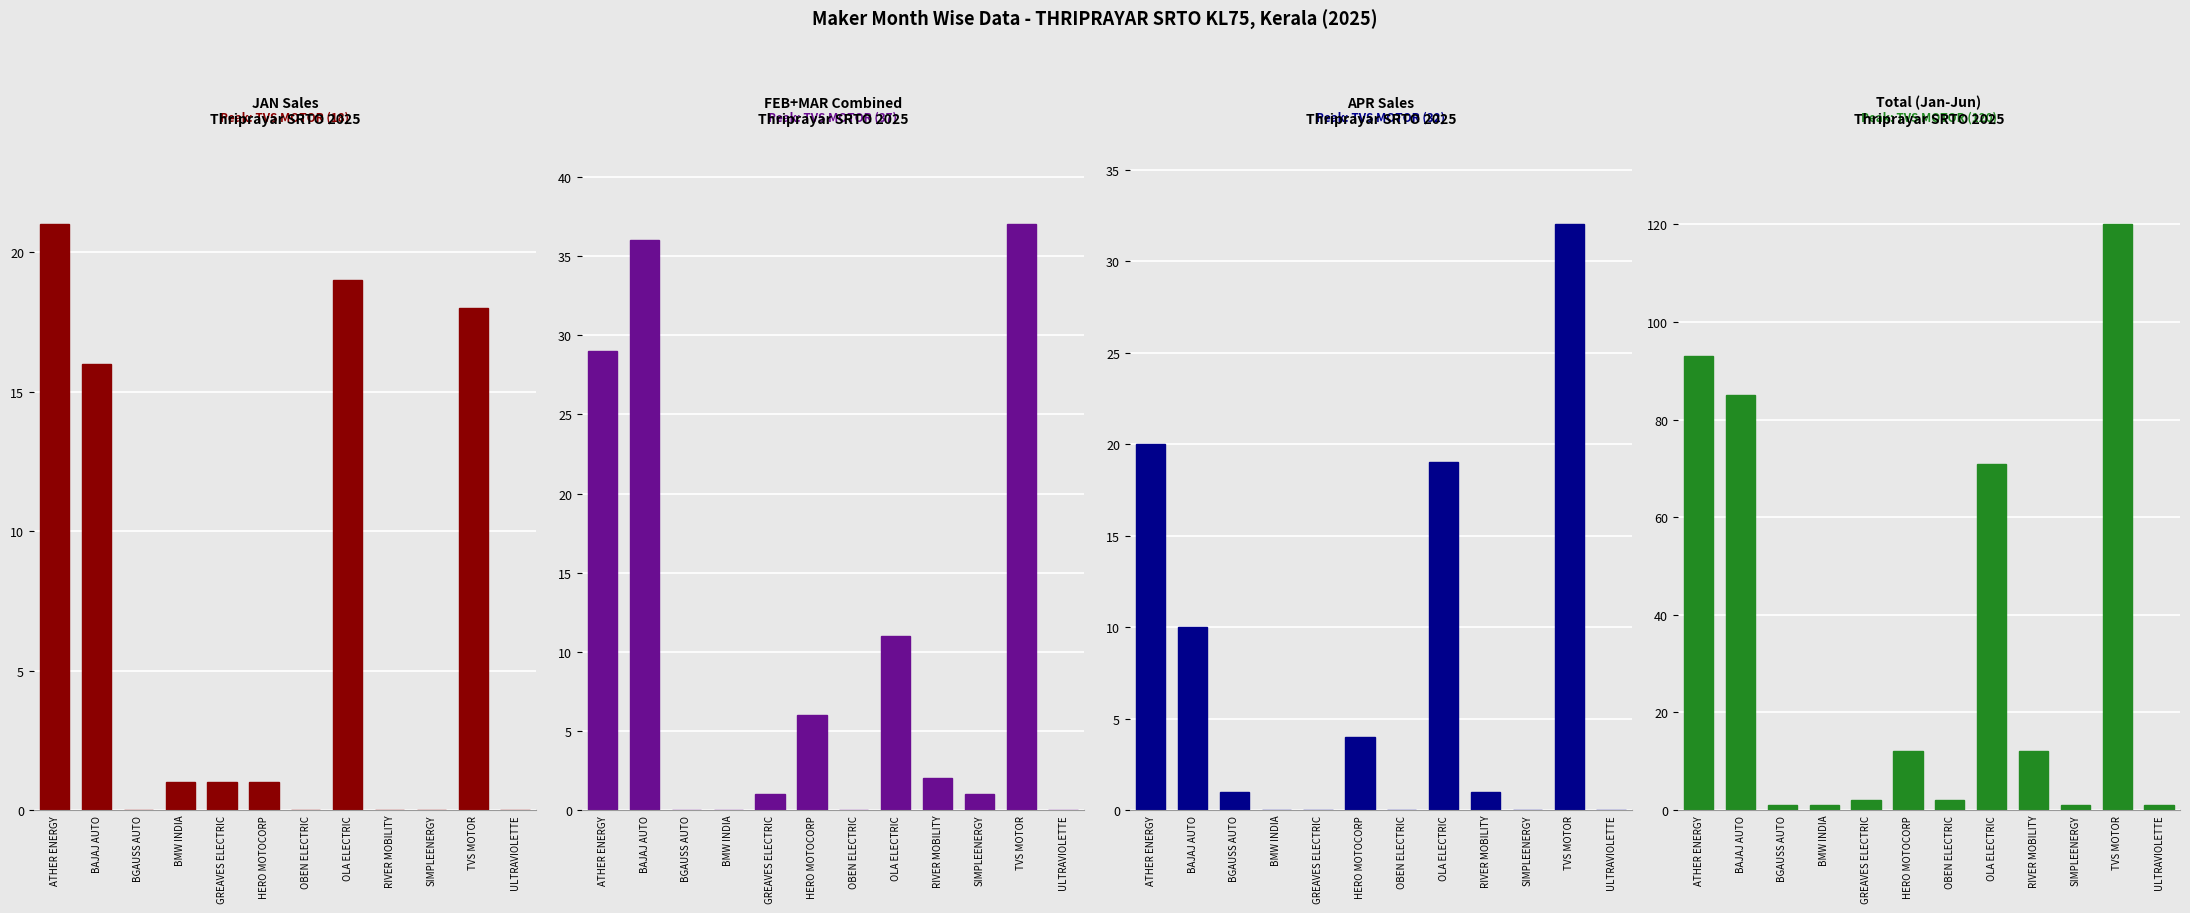

What is the difference between the second highest and second lowest values in the FEB-MAR Avg series?

36